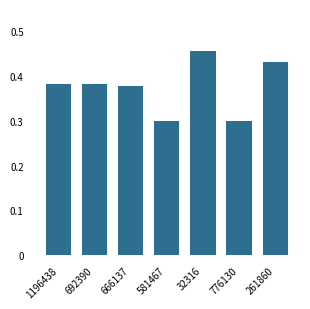

Count the number of data series in this chart.

1